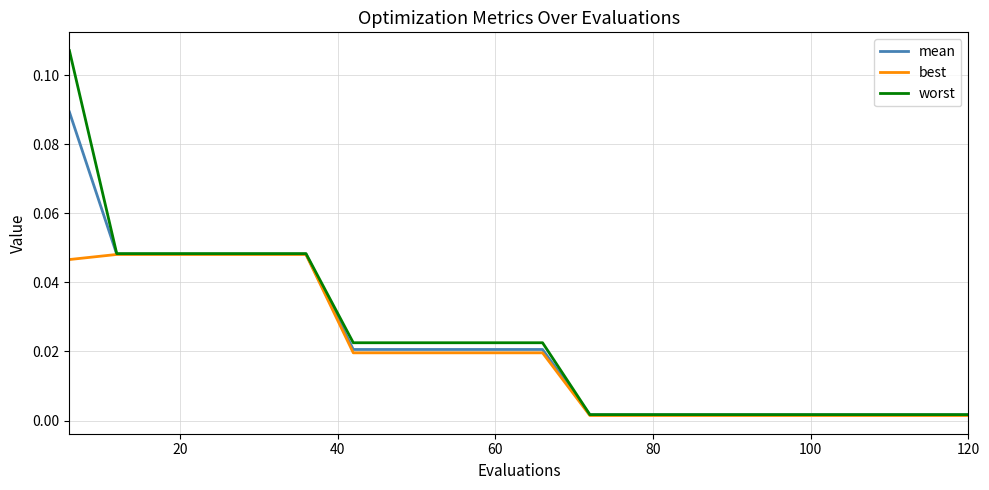

Which series has the largest total across all categories?

worst